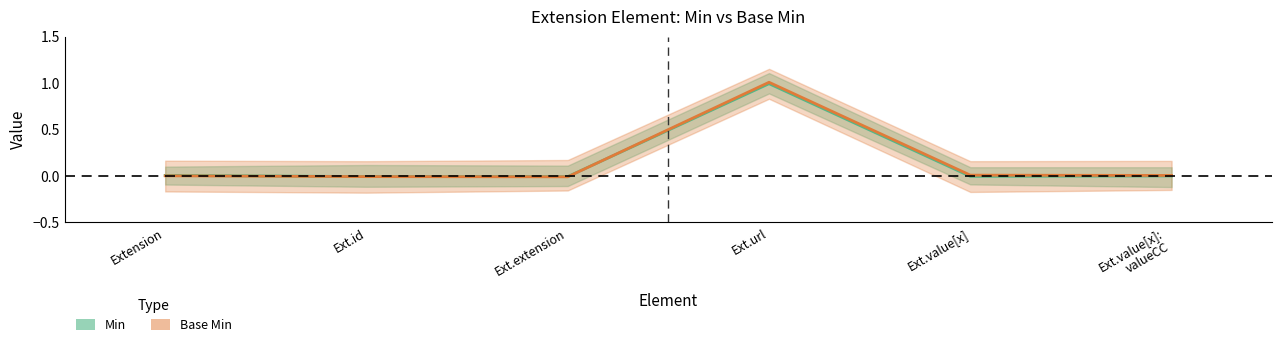

Which series has the largest total across all categories?

Base Min